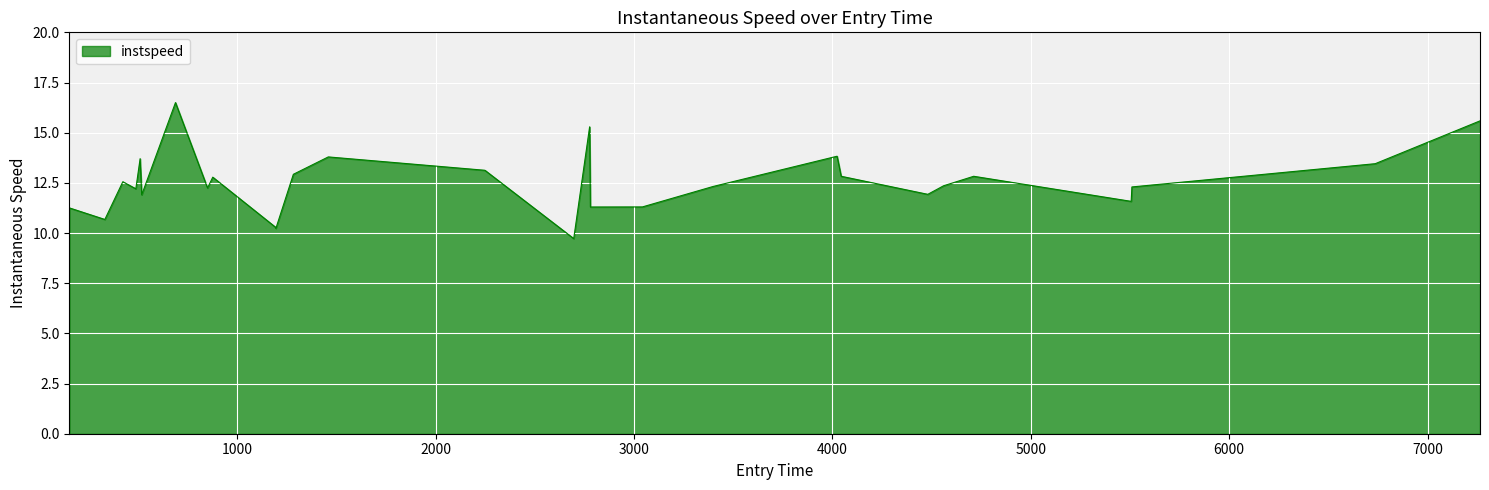

What is the minimum value shown in the chart?

9.7